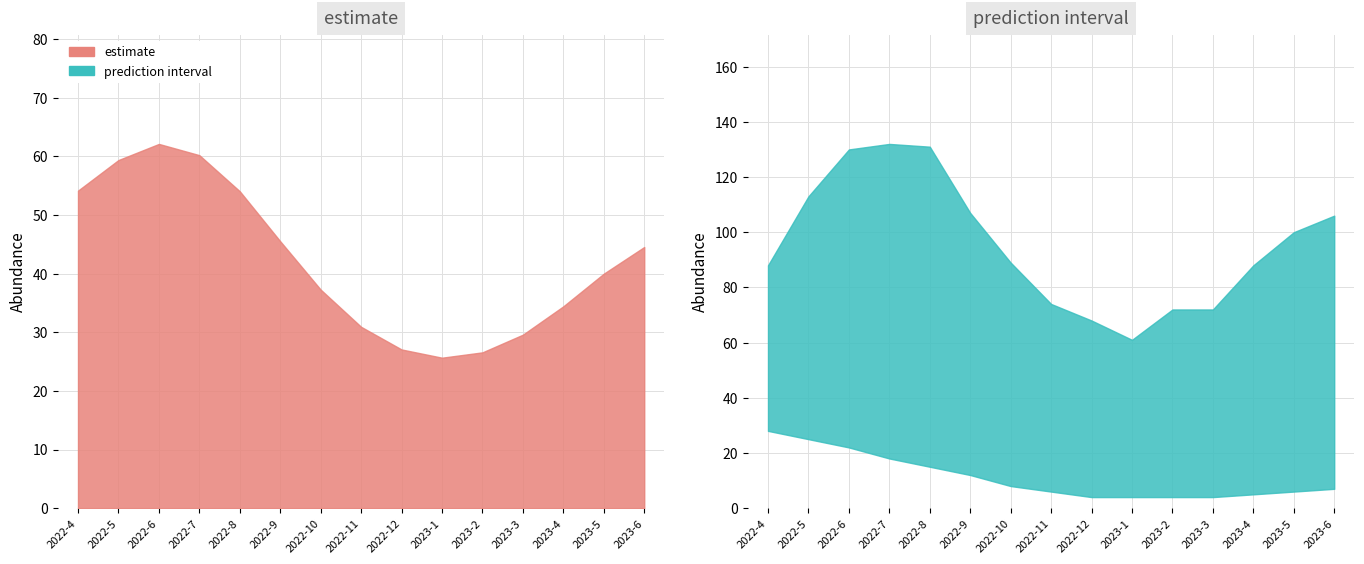

What position from the left is 2022-7?

4